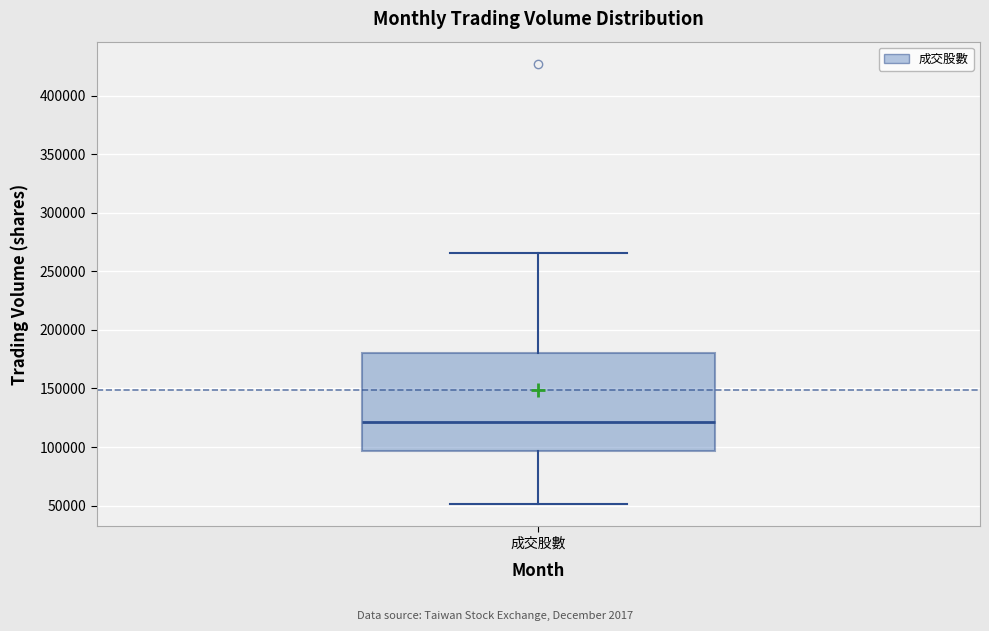

Read this box plot against the y-axis: the position of the median line, the range covered by the box, and the ends of both whiskers. The values are not printed on the chart, so give them approximately, as read against the axis.

median 120000, box 95000 to 180000, whiskers 50000 to 265000